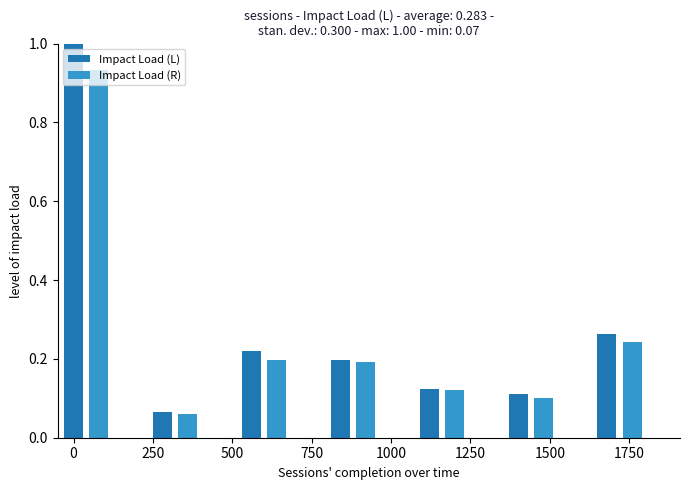

List the series in order of their overall mean, highest first.

Impact Load (L), Impact Load (R)